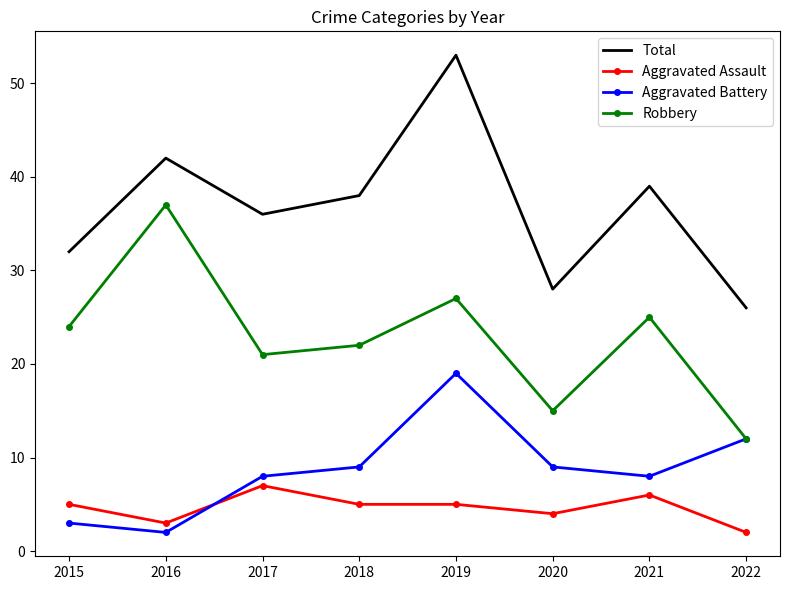

How many interior local valleys does the Aggravated Battery series have?

2